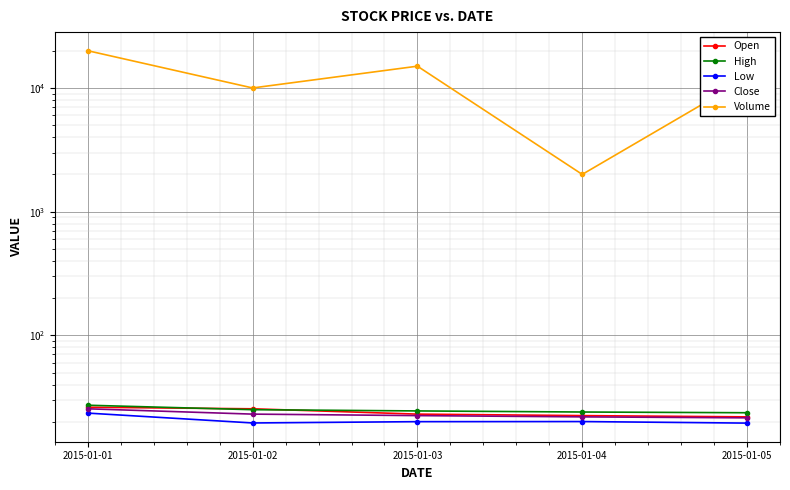

Is it true that Close equals 12.5 at 2015-01-01?

False